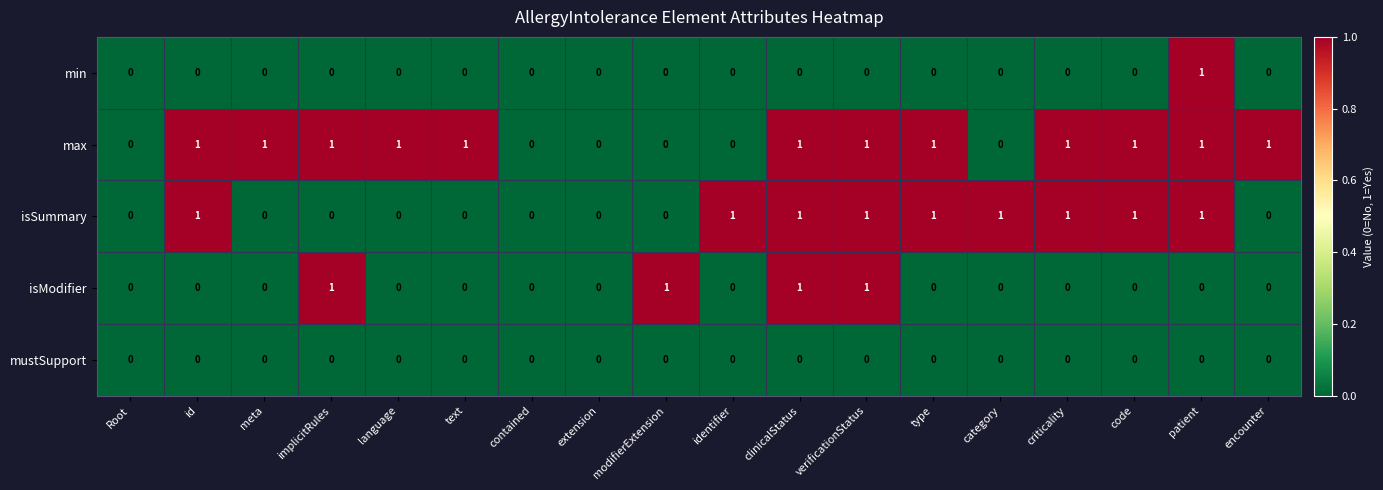

Which series changed the most between language and type?

isSummary